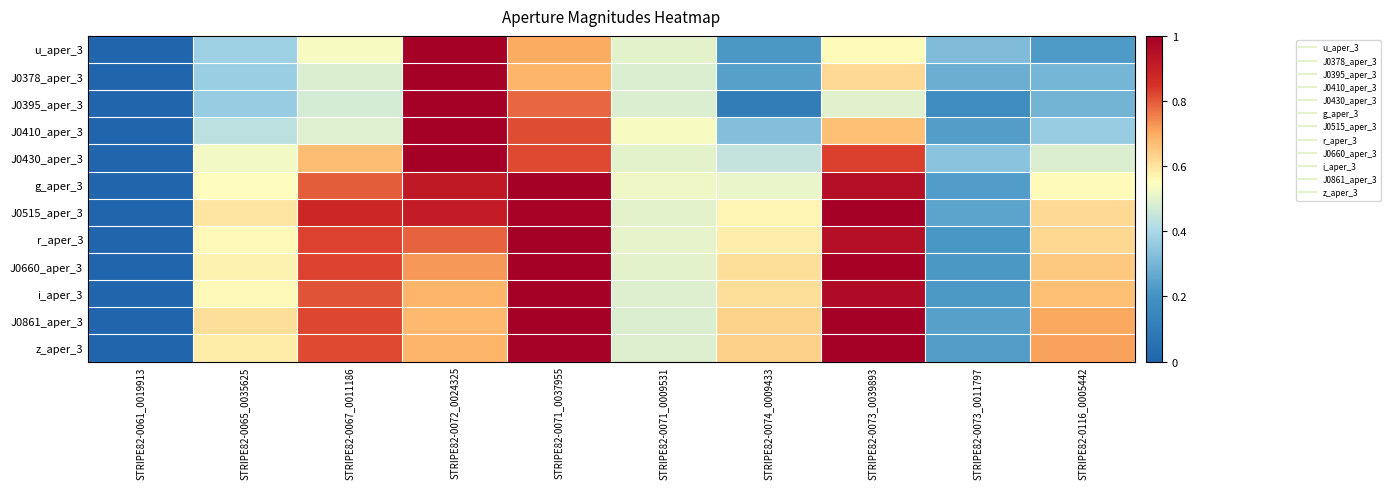

Between STRIPE82-0072_0024325 and STRIPE82-0073_0039893, which is larger?

STRIPE82-0072_0024325